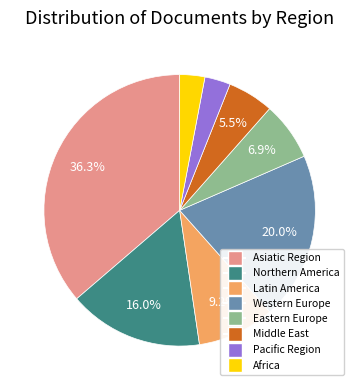

Do Eastern Europe and Latin America together represent more than half of the pie?

No